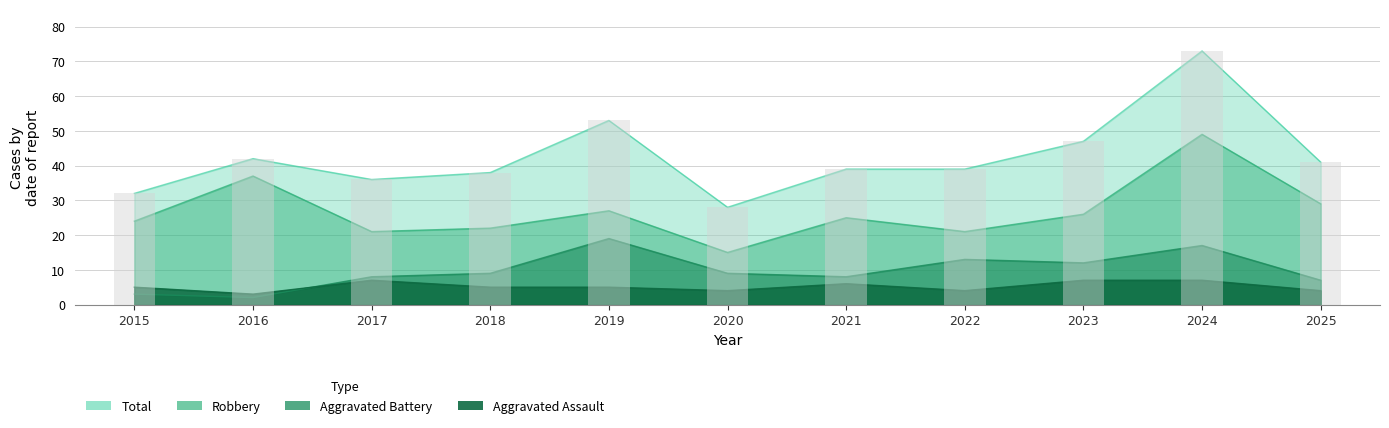

Which series has the largest range (max minus min)?

Total